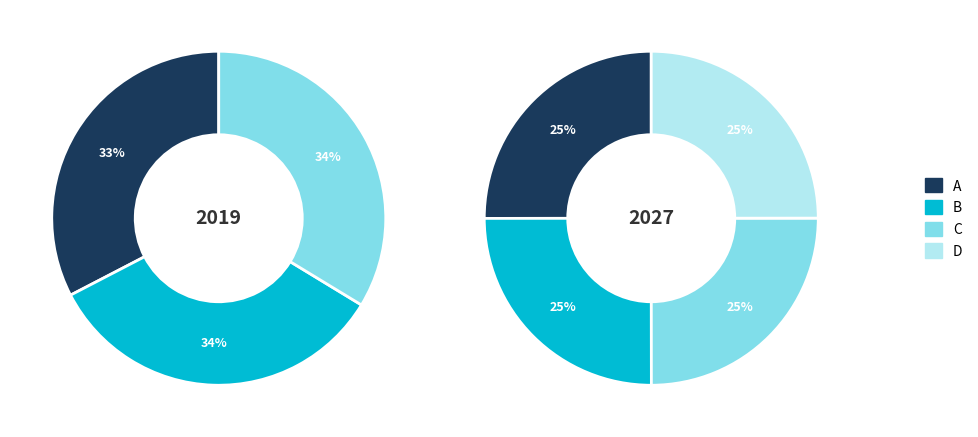

Is it true that B is 20% of the pie?

False